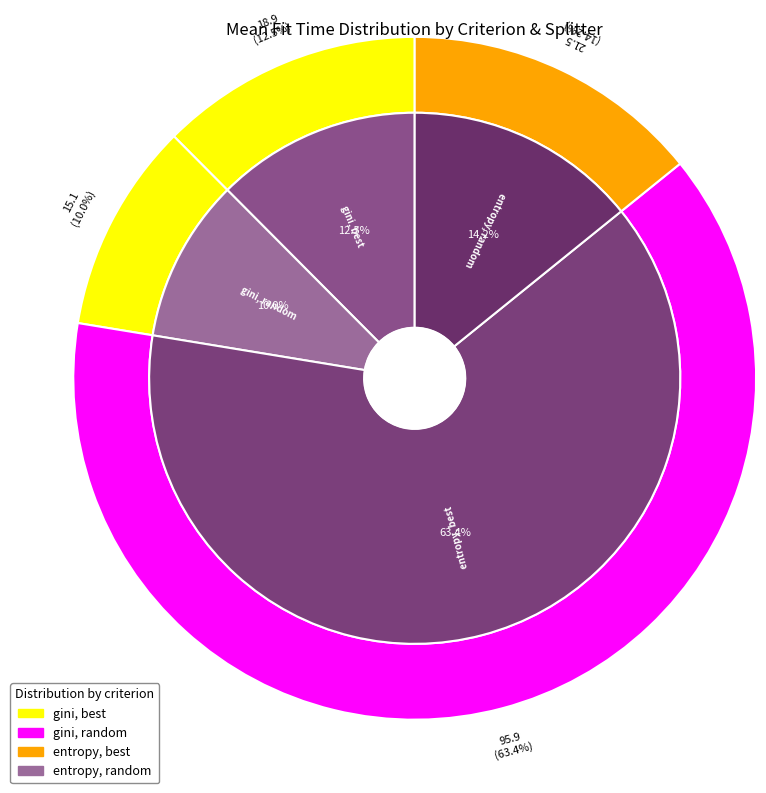

How many slices are in this pie chart?

4